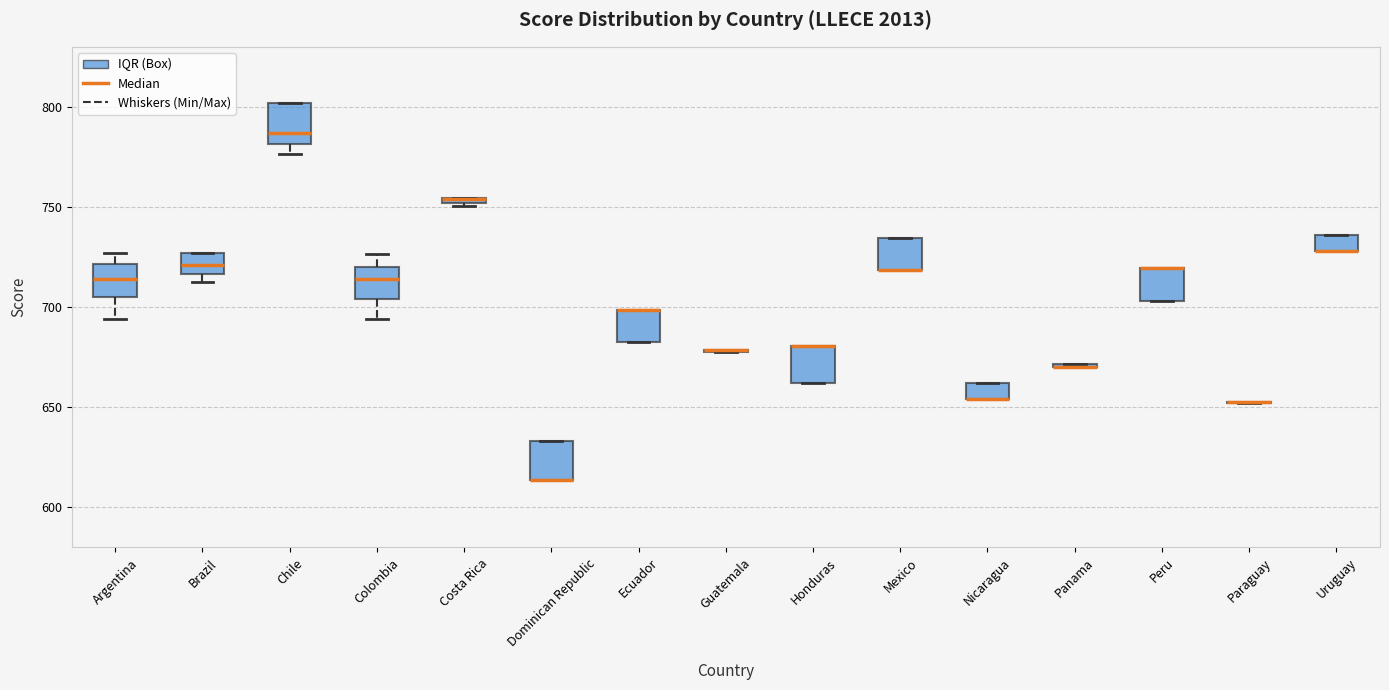

Where is the upper edge of the box for Mexico on the y-axis? The values are not printed on the chart, so give them approximately, as read against the axis.

735